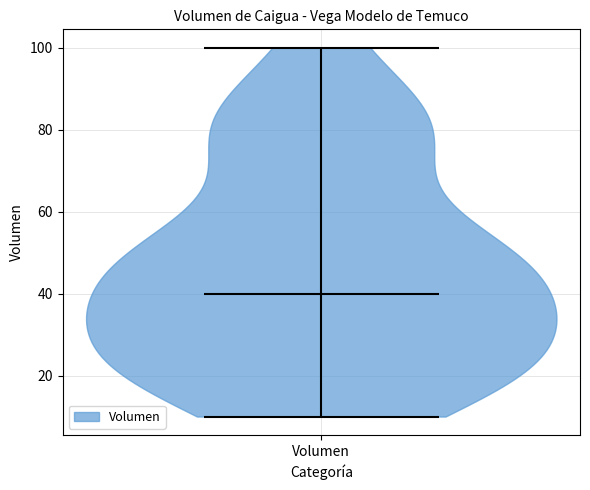

Read this violin plot against the y-axis: where its median line is, and the lowest and highest points the violin reaches. The values are not printed on the chart, so give them approximately, as read against the axis.

median line 40, lowest point 10, highest point 100